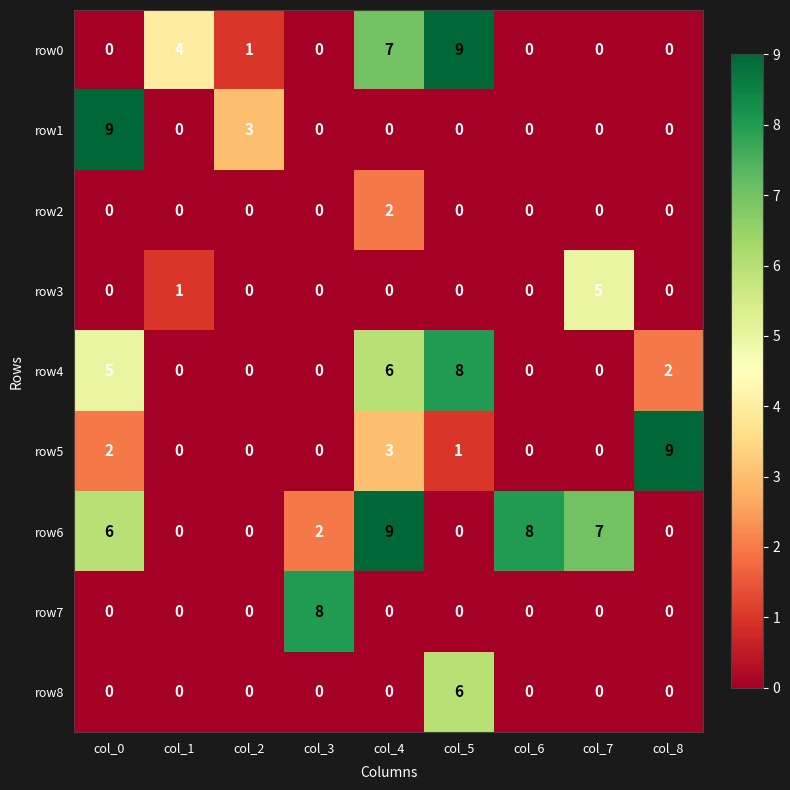

What is the maximum value shown in the chart?

9